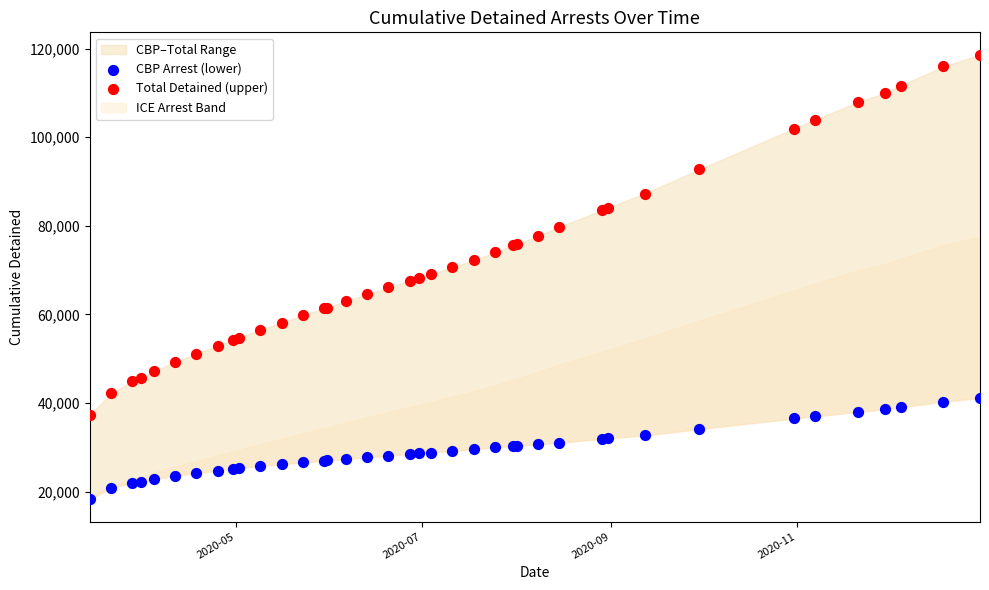

Which series contains the highest Y value?

Total Detained (upper)